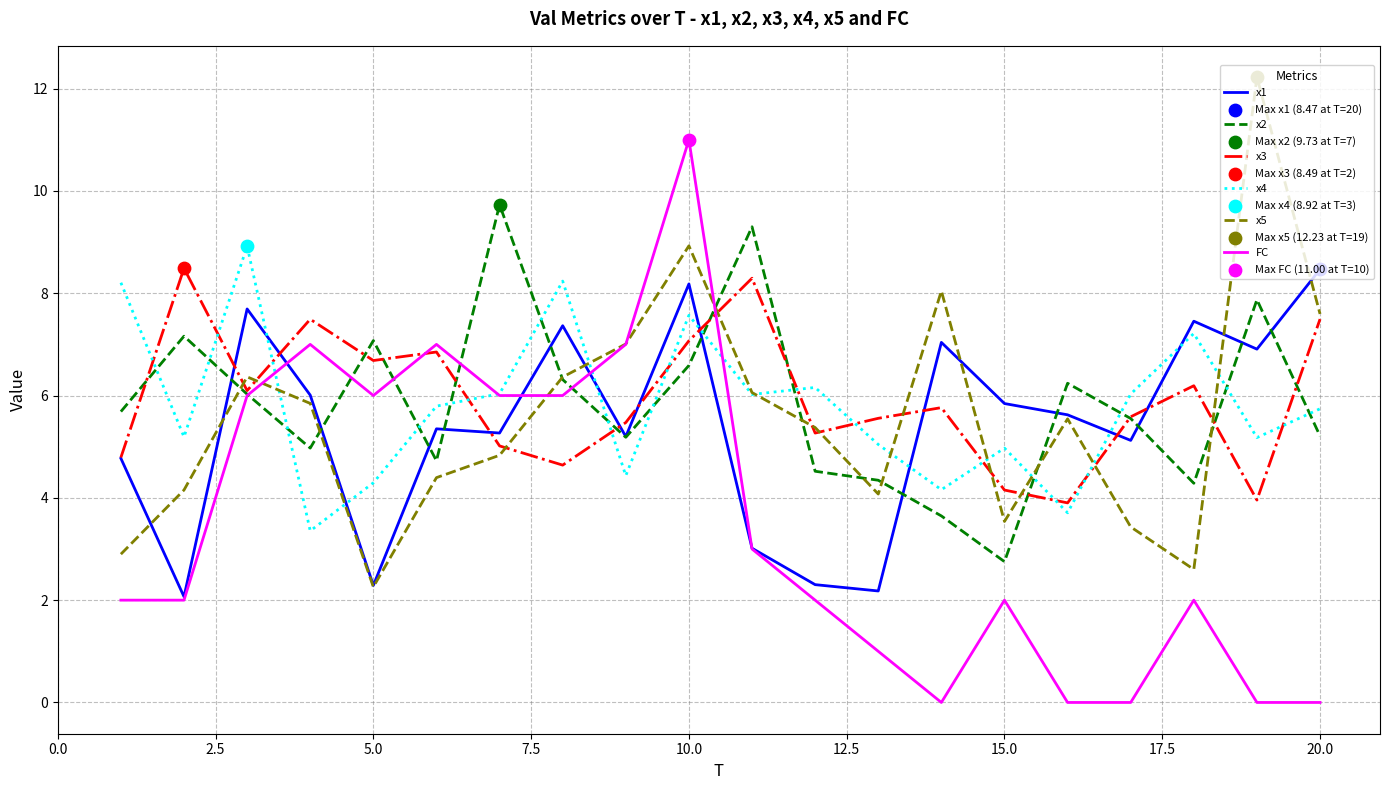

What is the maximum value shown in the chart?

12.2